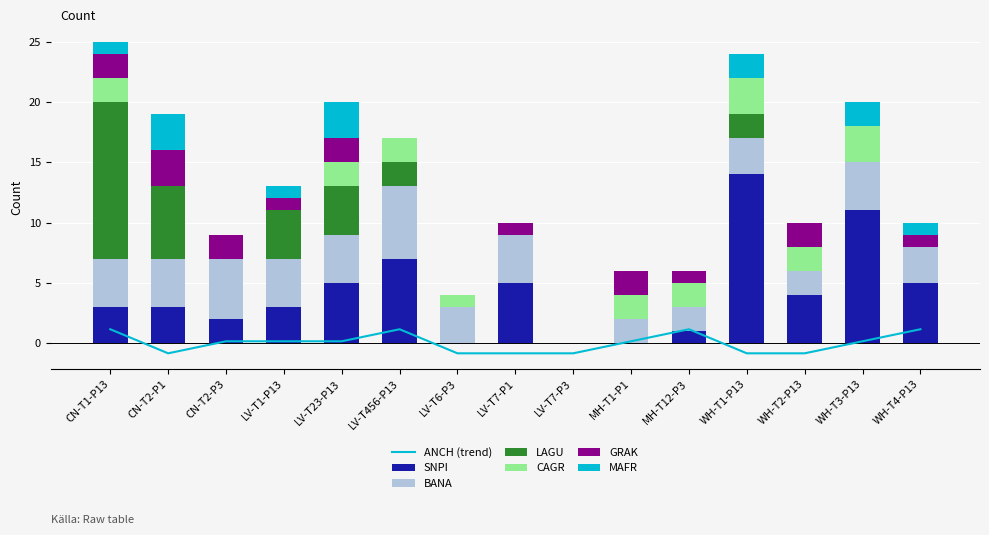

Where does the GRAK series first go above 1?

CN-T1-P13